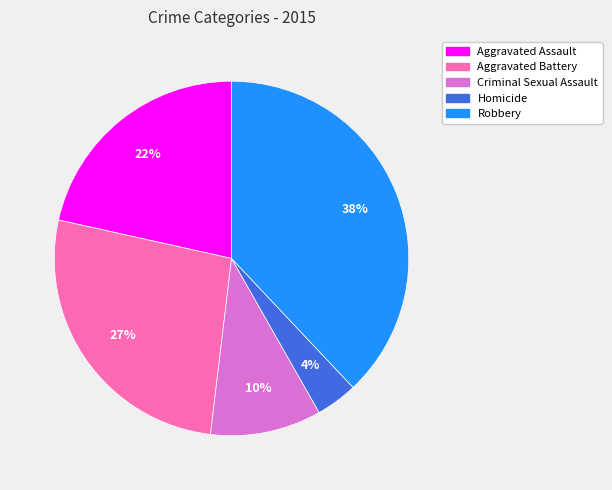

Which has a higher value, Criminal Sexual Assault or Aggravated Assault?

Aggravated Assault